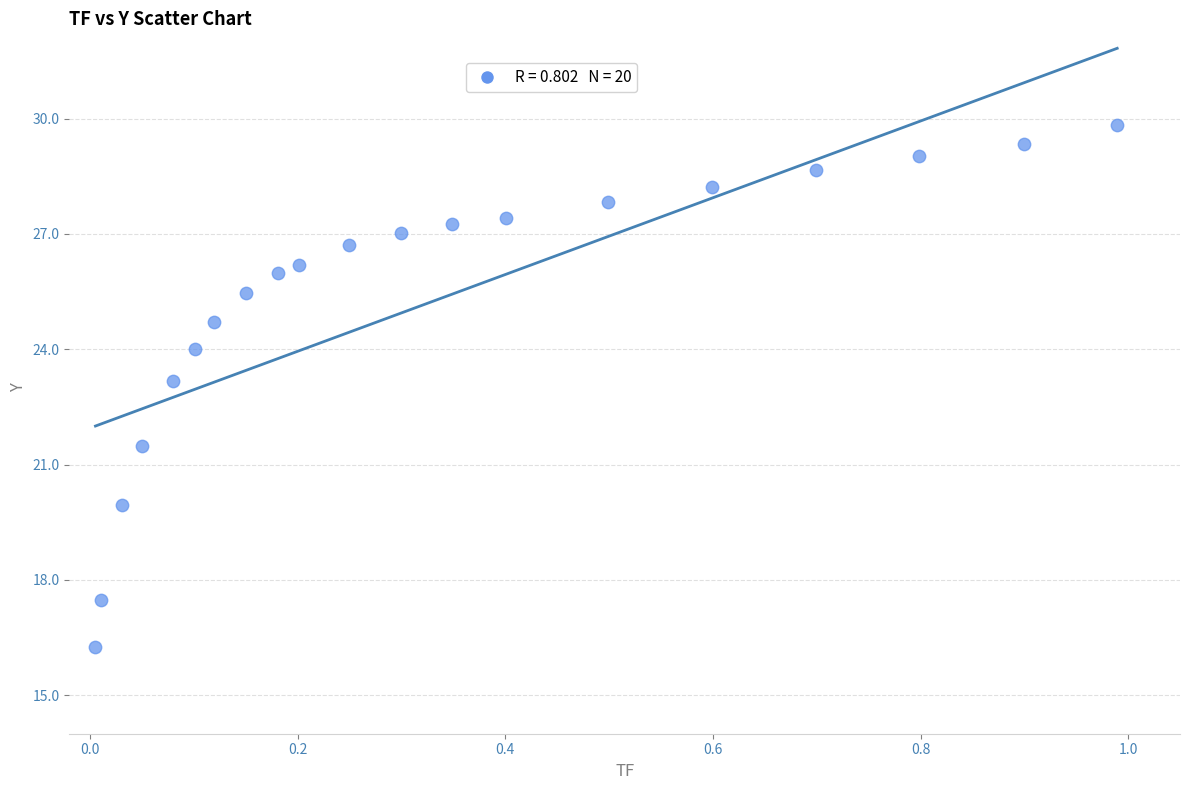

What is the range of X values (max minus min)?

1.0